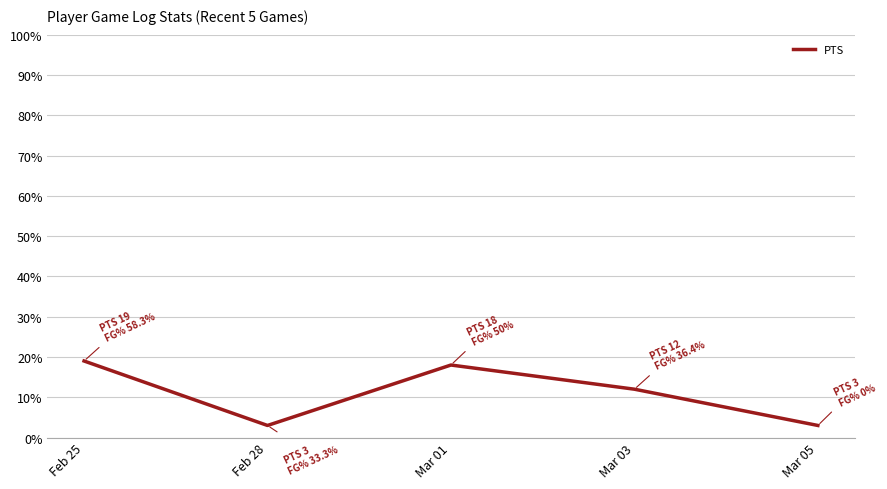

How many values are below 12?

2